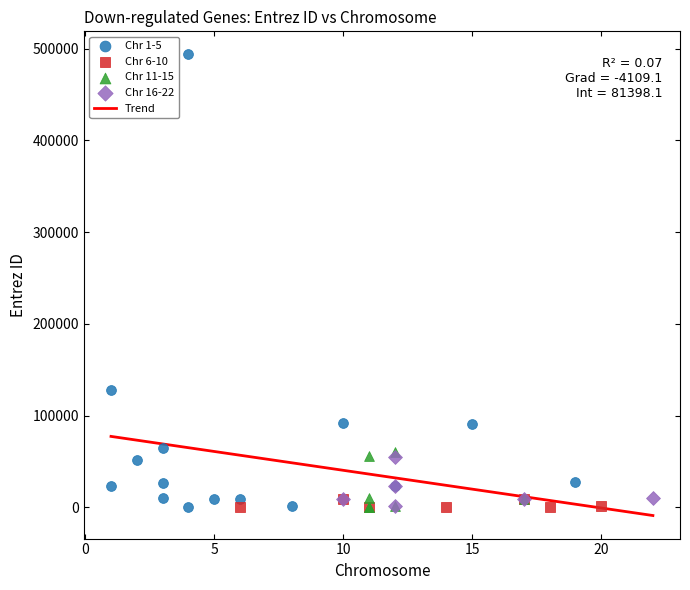

Which series has the widest spread of Y values?

Chr 1-5